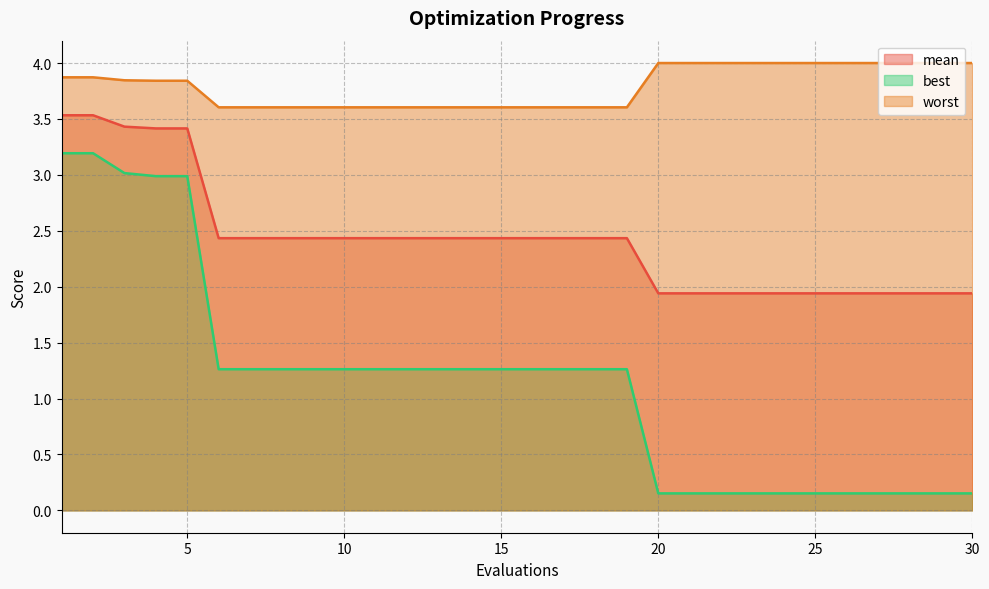

How many lines are shown in the chart?

3